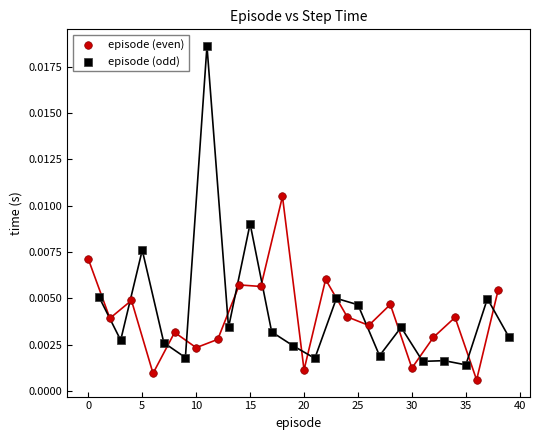

Which series contains the lowest Y value?

episode (even)